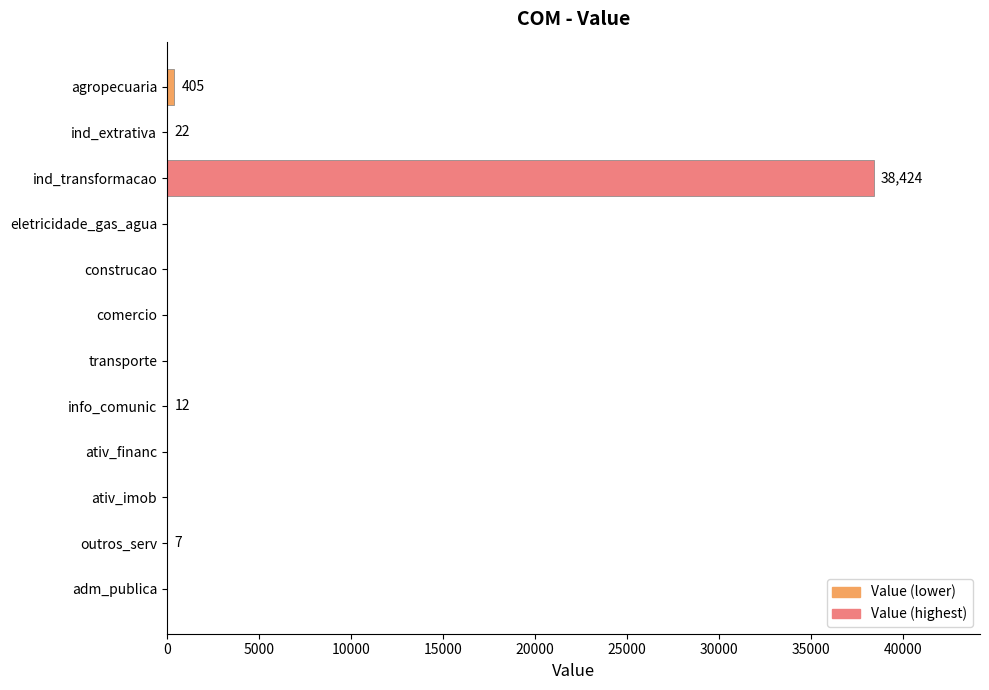

Is it true that the value at eletricidade_gas_agua is 0?

True